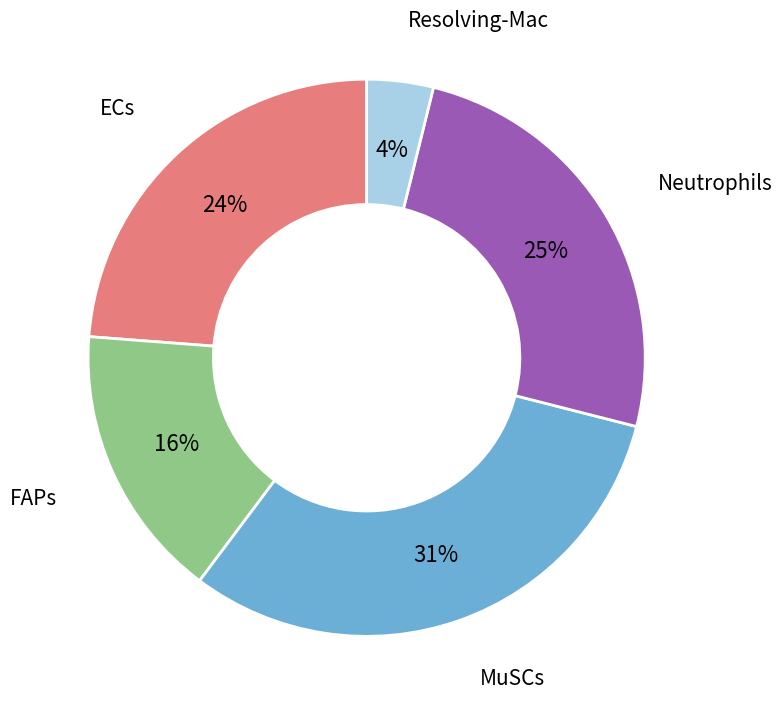

To the nearest percent, what is the average slice percentage?

20%